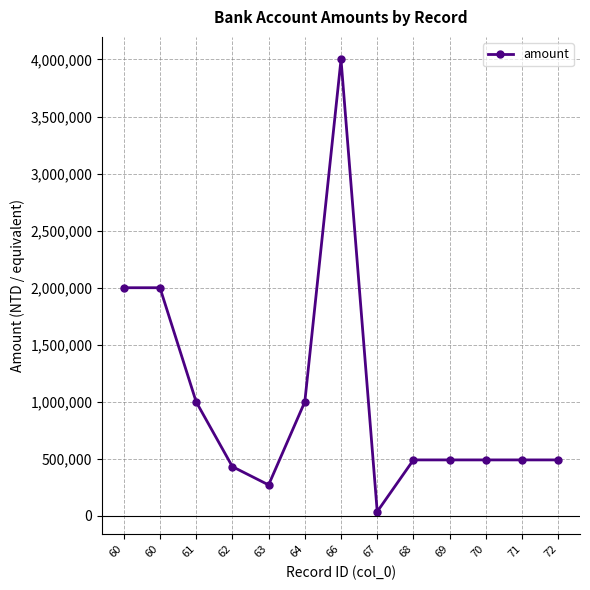

Is this an area chart (filled region under the line)?

No